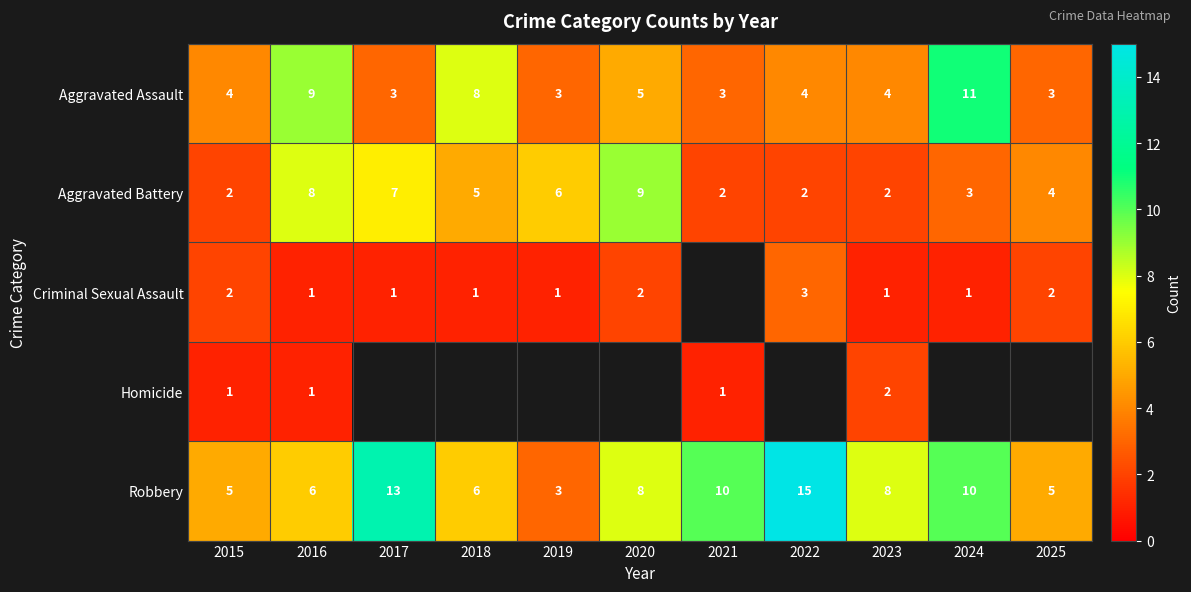

What is the sum of the Robbery values at 2025 and 2024?

15